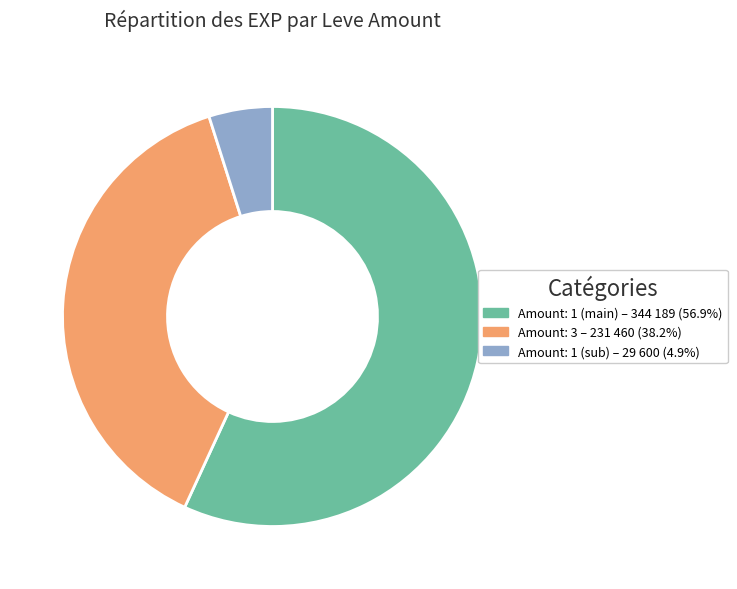

Does any single category account for the majority?

Yes